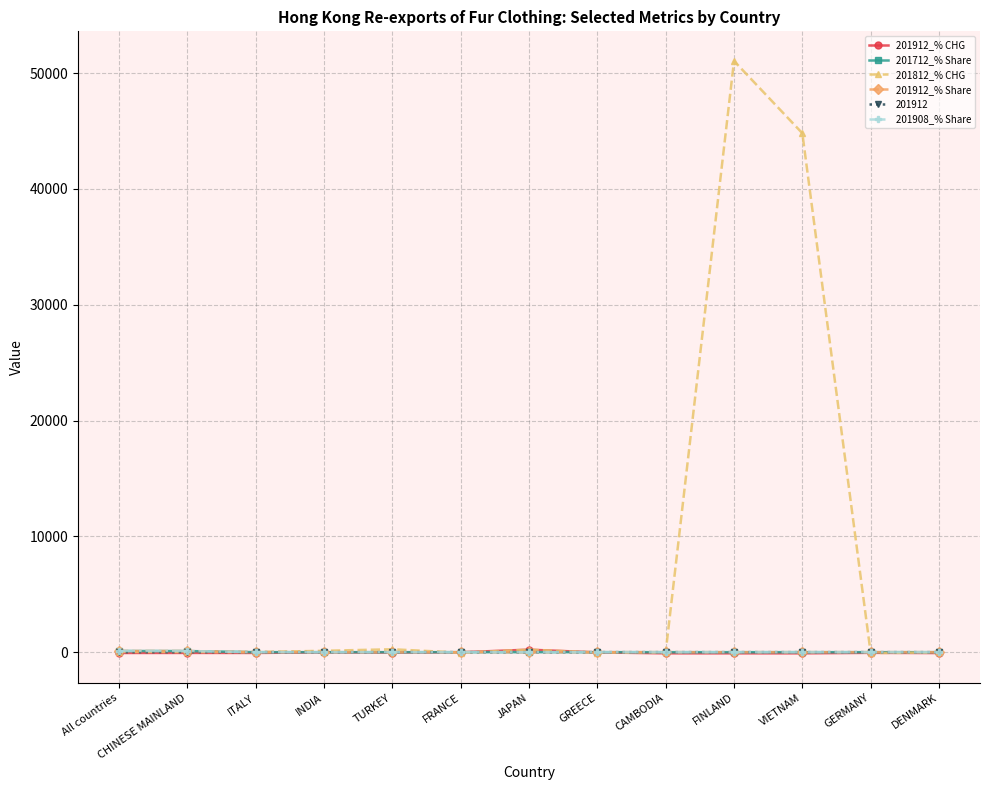

How many intersections are there between 201912_% Share and 201912_% CHG?

2